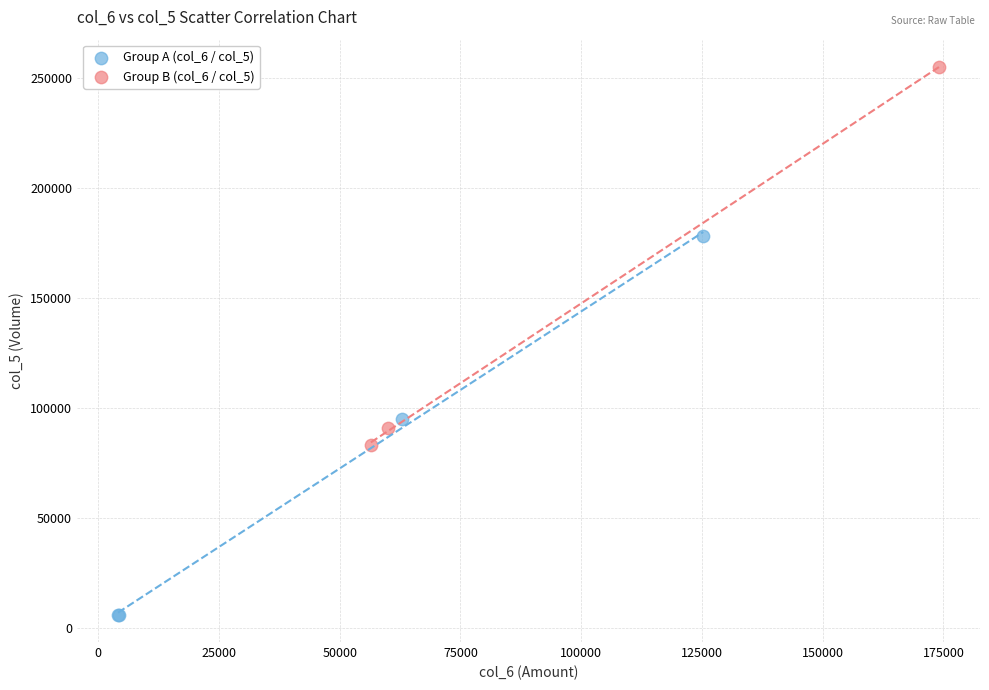

Which series reaches the minimum Y coordinate?

Group A (col_6 / col_5)